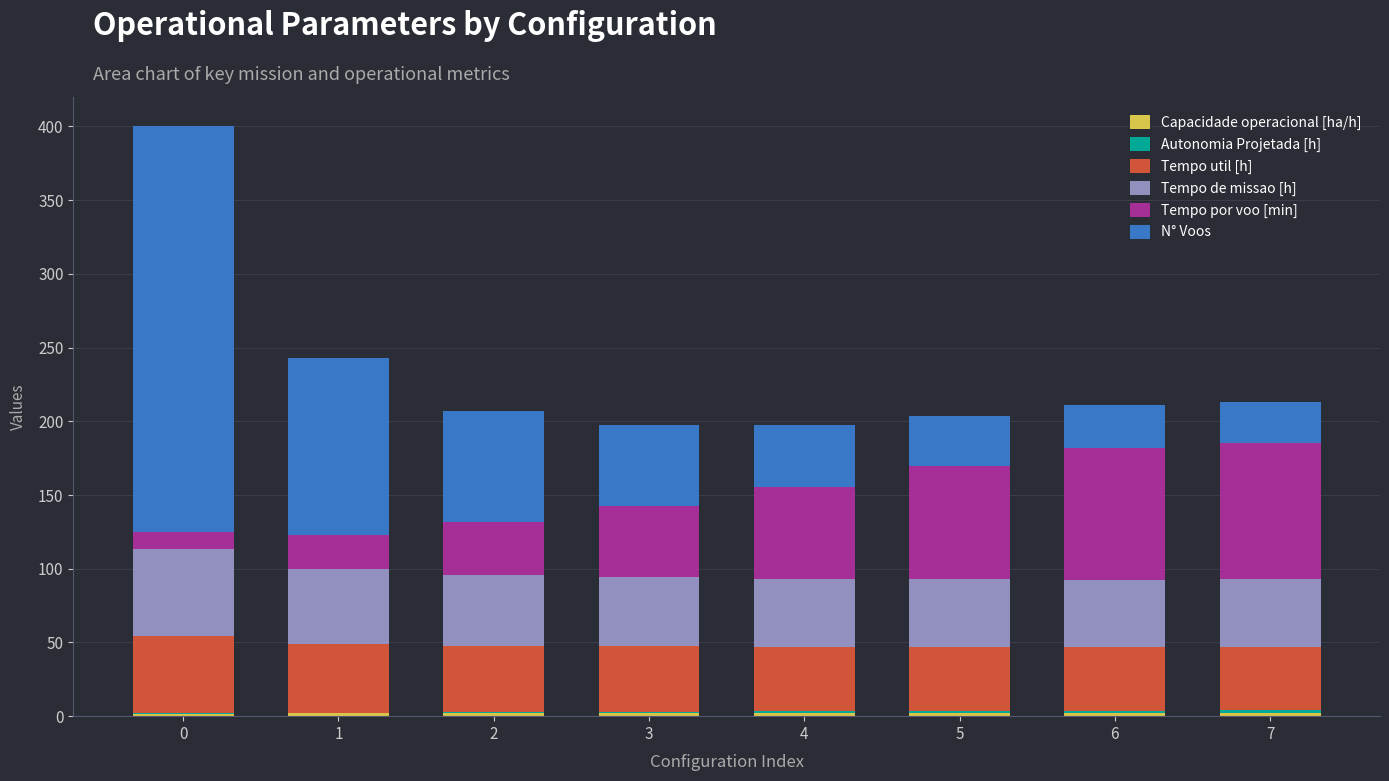

At 4, list the series in order from smallest to largest.

Autonomia Projetada [h], Capacidade operacional [ha/h], N° Voos, Tempo util [h], Tempo de missao [h], Tempo por voo [min]